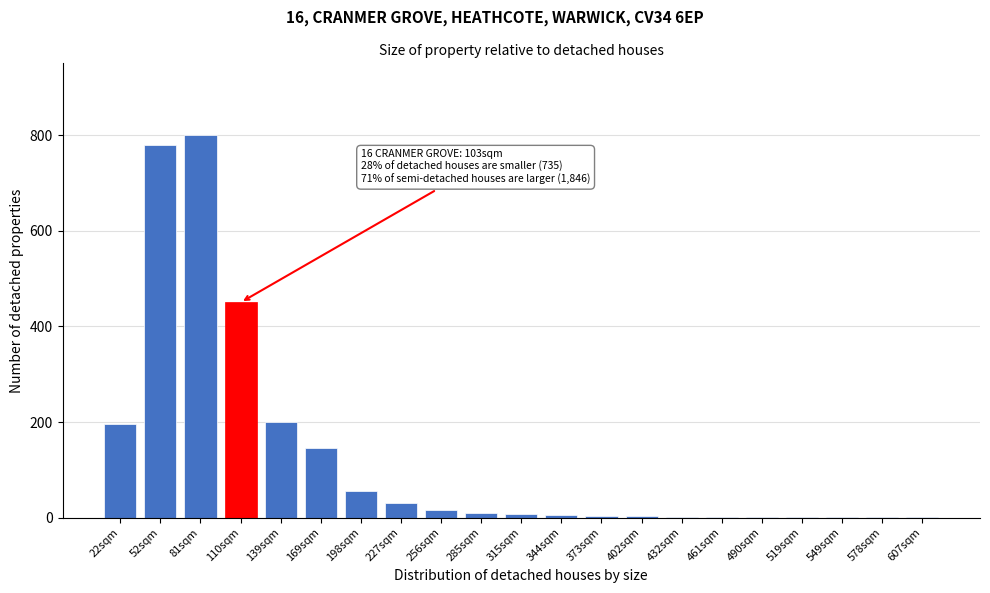

Which label corresponds to the largest value in the chart?

81sqm